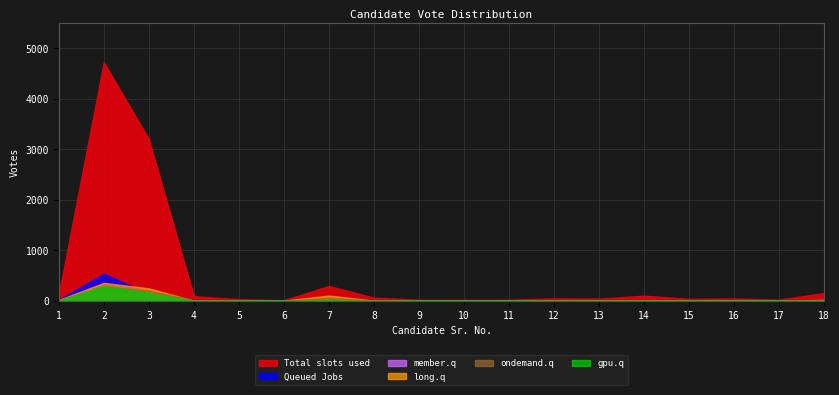

Reading left to right, what are all the values shown in this chart?

Total slots used: 1=124	2=4724	3=3204	4=89	5=31	6=9	7=292	8=60	9=19	10=17	11=19	12=46	13=41	14=100	15=37	16=43	17=20	18=154
Queued Jobs: 1=19	2=537	3=137	4=11	5=9	6=2	7=21	8=0	9=5	10=4	11=6	12=3	13=1	14=8	15=4	16=3	17=1	18=17
member.q: 1=3	2=152	3=117	4=5	5=2	6=1	7=11	8=1	9=0	10=1	11=0	12=3	13=0	14=2	15=1	16=1	17=0	18=13
long.q: 1=16	2=355	3=245	4=1	5=4	6=2	7=102	8=3	9=2	10=2	11=2	12=6	13=3	14=5	15=6	16=11	17=2	18=18
ondemand.q: 1=12	2=280	3=199	4=7	5=1	6=0	7=56	8=2	9=1	10=1	11=1	12=5	13=1	14=6	15=2	16=4	17=1	18=5
gpu.q: 1=6	2=288	3=157	4=6	5=2	6=0	7=22	8=1	9=2	10=0	11=0	12=3	13=3	14=11	15=5	16=4	17=1	18=7